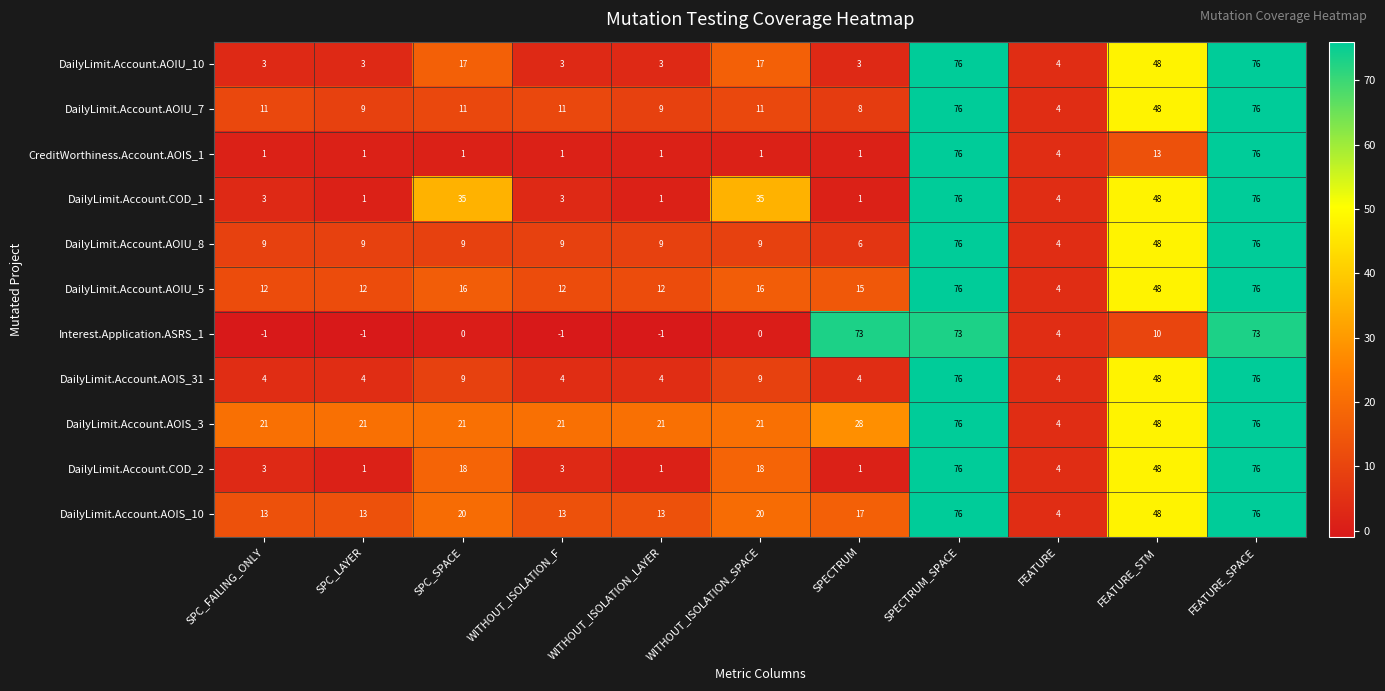

What is the spread (max minus min) of values at FEATURE_SPACE?

3